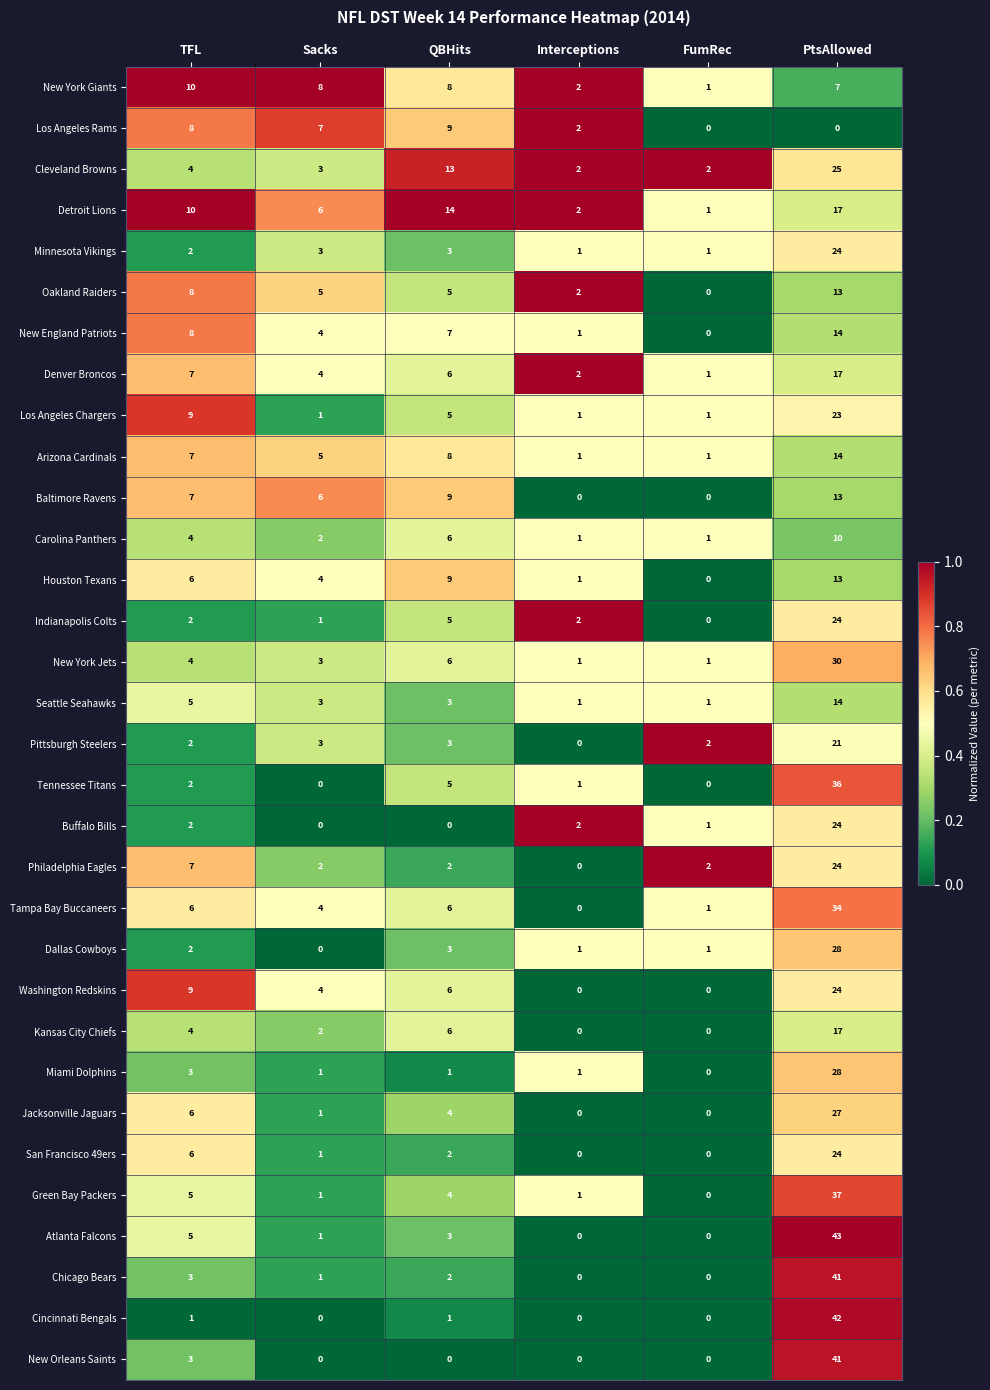

What is the greatest value displayed?

43